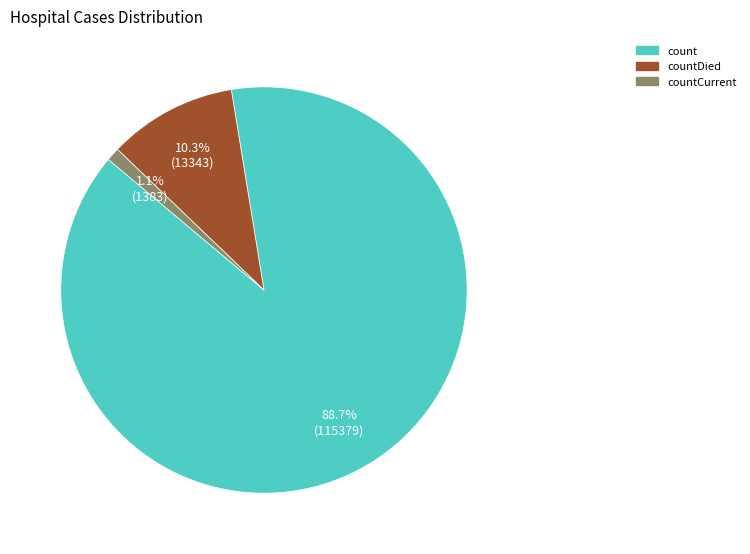

Which category has the biggest portion of the pie?

count